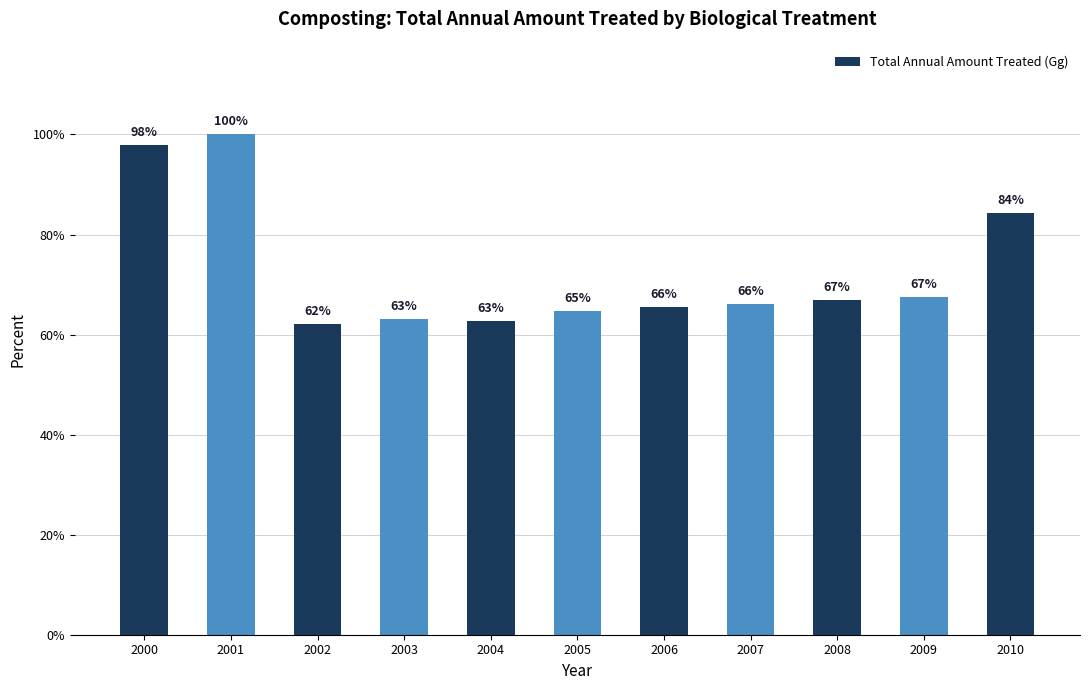

How many values are between 0 and 1?

11